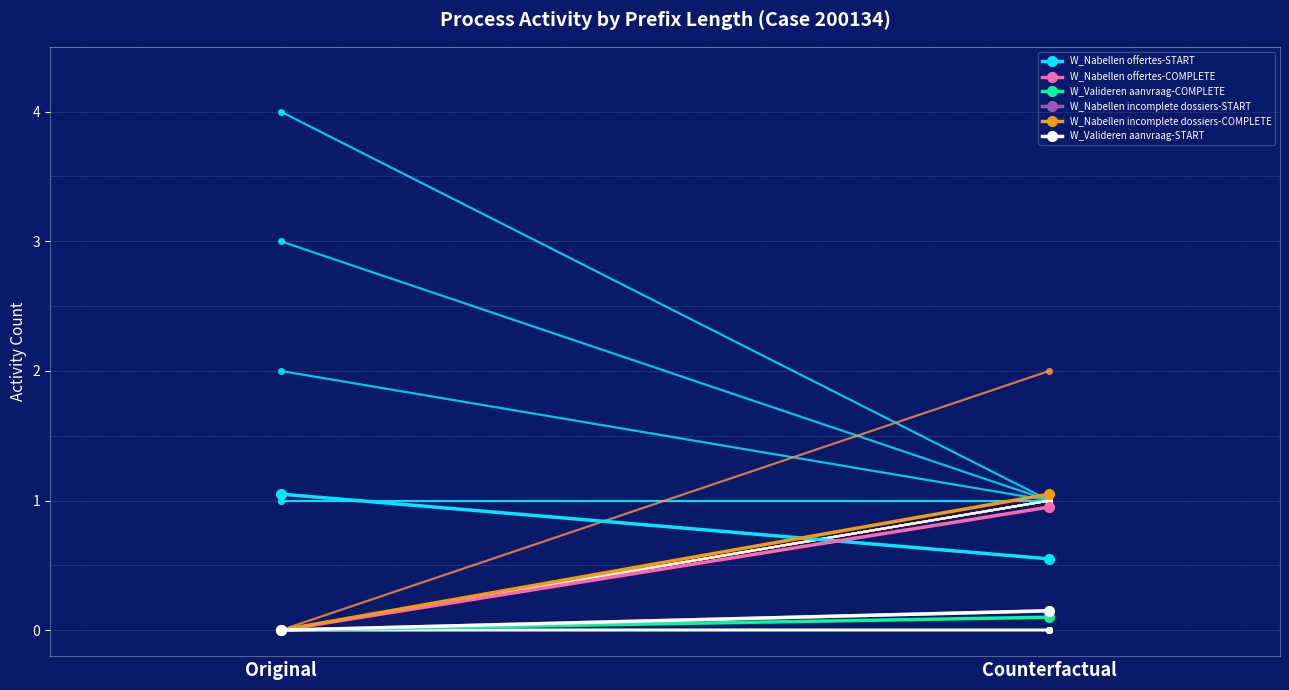

What is the difference between the maximum and minimum values in the W_Nabellen offertes-START series?

0.5